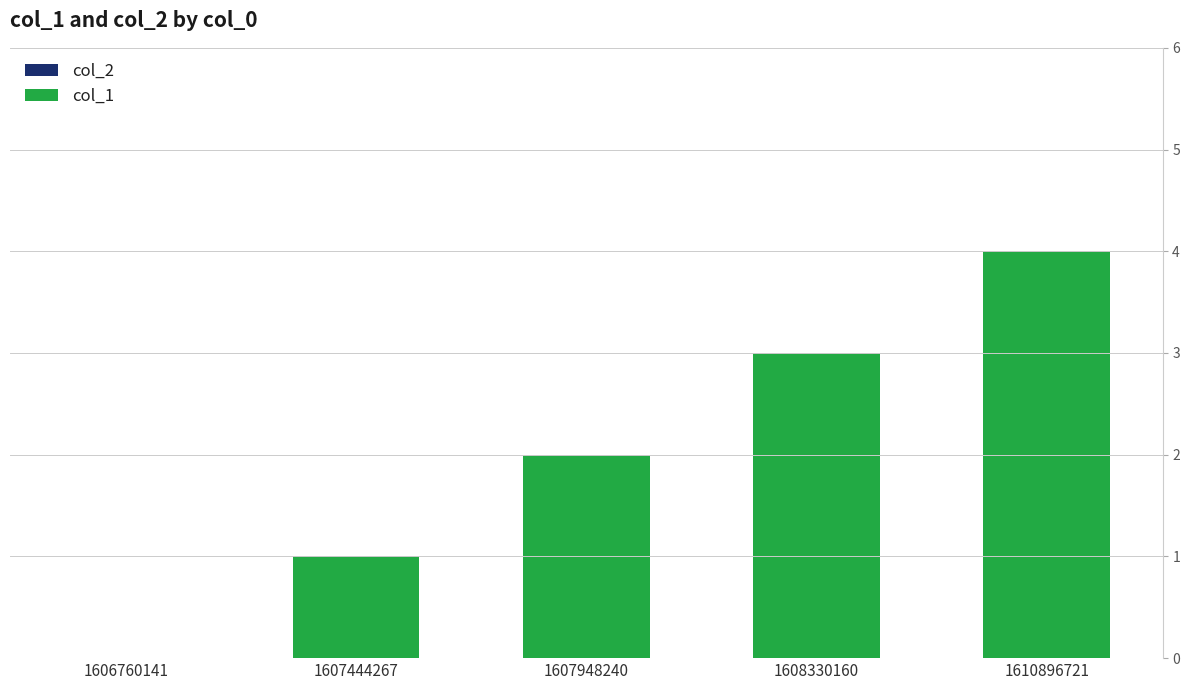

Between 1610896721 and 1608330160, which is larger?

1610896721